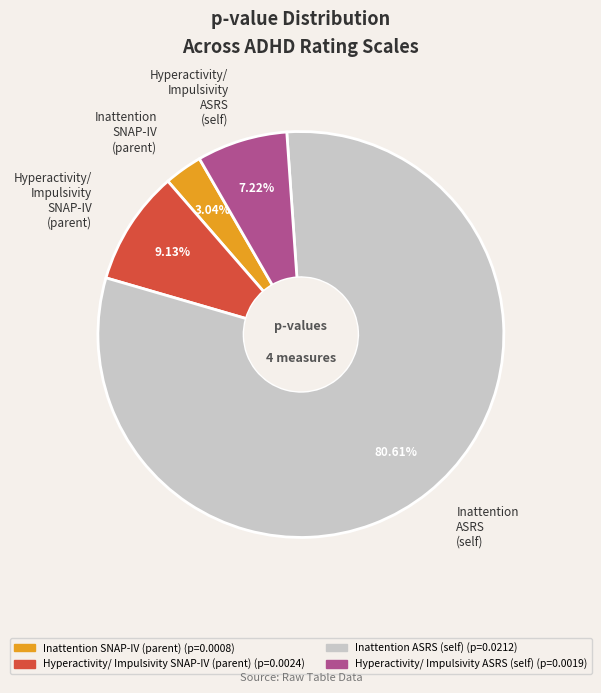

Rank the categories by value from highest to lowest.

Inattention ASRS (self), Hyperactivity/ Impulsivity SNAP-IV (parent), Hyperactivity/ Impulsivity ASRS (self), Inattention SNAP-IV (parent)